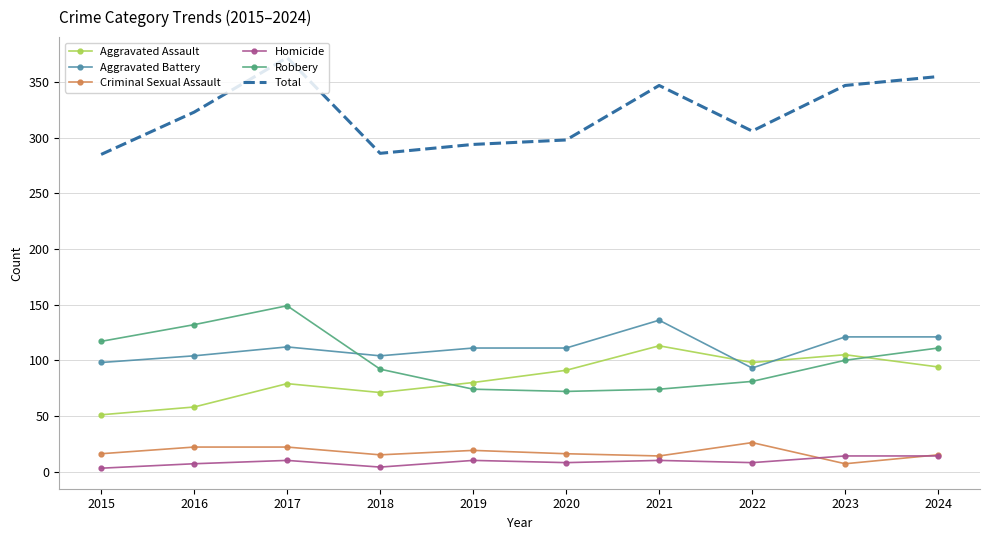

At how many categories does at least one series exceed 125?

10